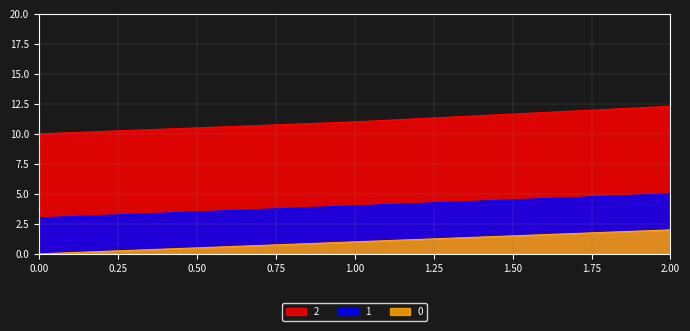

Rank the series by their maximum value, from lowest to highest.

0, 1, 2